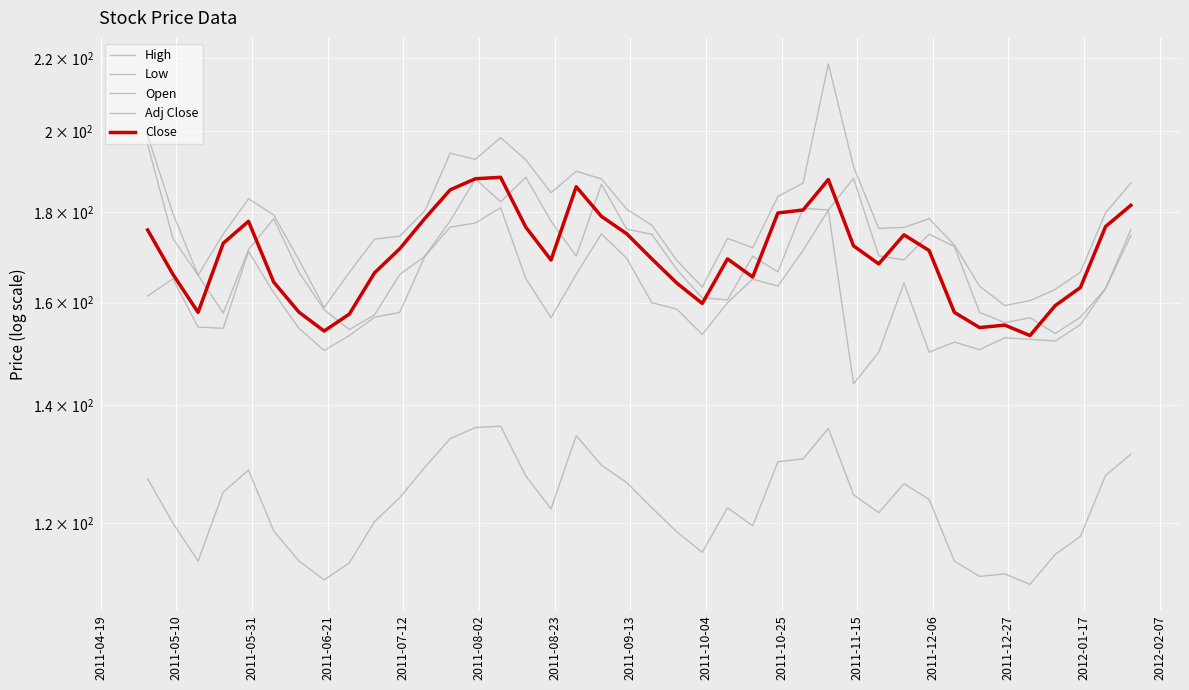

True or false: Open and High cross at least once.

False